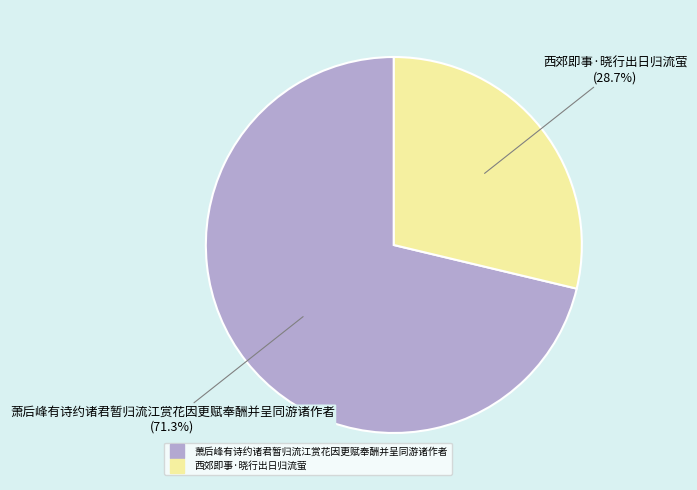

What percentage do 西郊即事·晓行出日归流萤 and 萧后峰有诗约诸君暂归流江赏花因更赋奉酬并呈同游诸作者 together represent?

100.0%